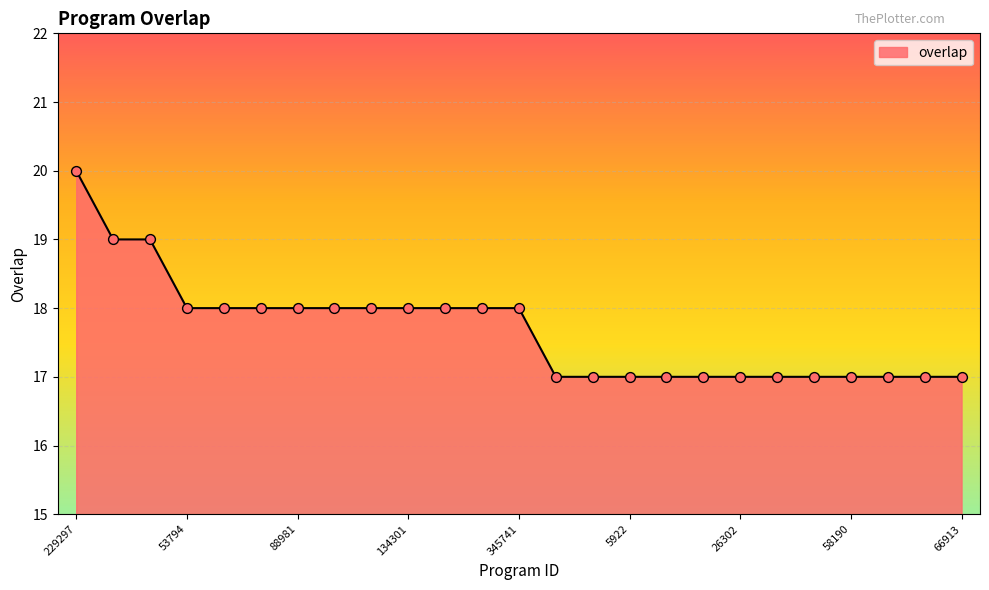

What is the greatest value displayed?

20